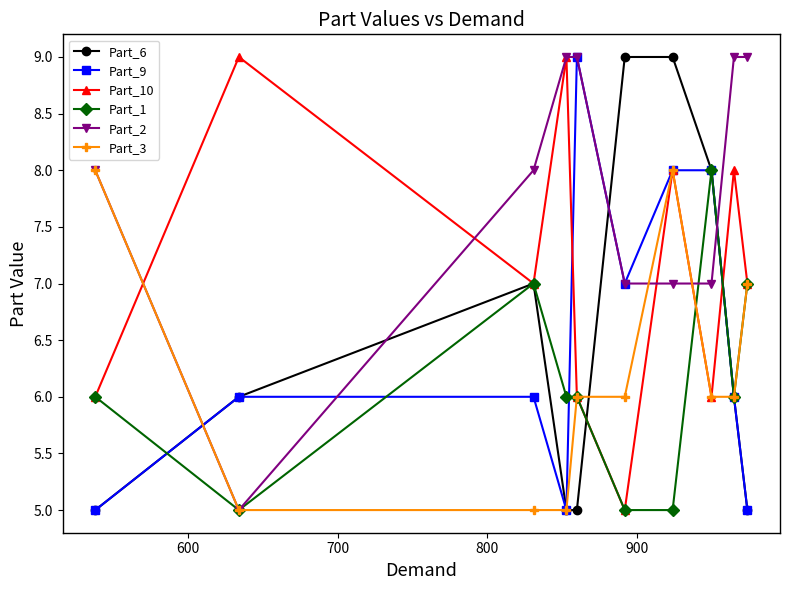

Reading left to right, list all the values displayed in this chart.

Part_6: 5	6	7	5	5	9	9	8	6	5
Part_9: 5	6	6	5	9	7	8	8	6	5
Part_10: 6	9	7	9	6	5	8	6	8	7
Part_1: 6	5	7	6	6	5	5	8	6	7
Part_2: 8	5	8	9	9	7	7	7	9	9
Part_3: 8	5	5	5	6	6	8	6	6	7